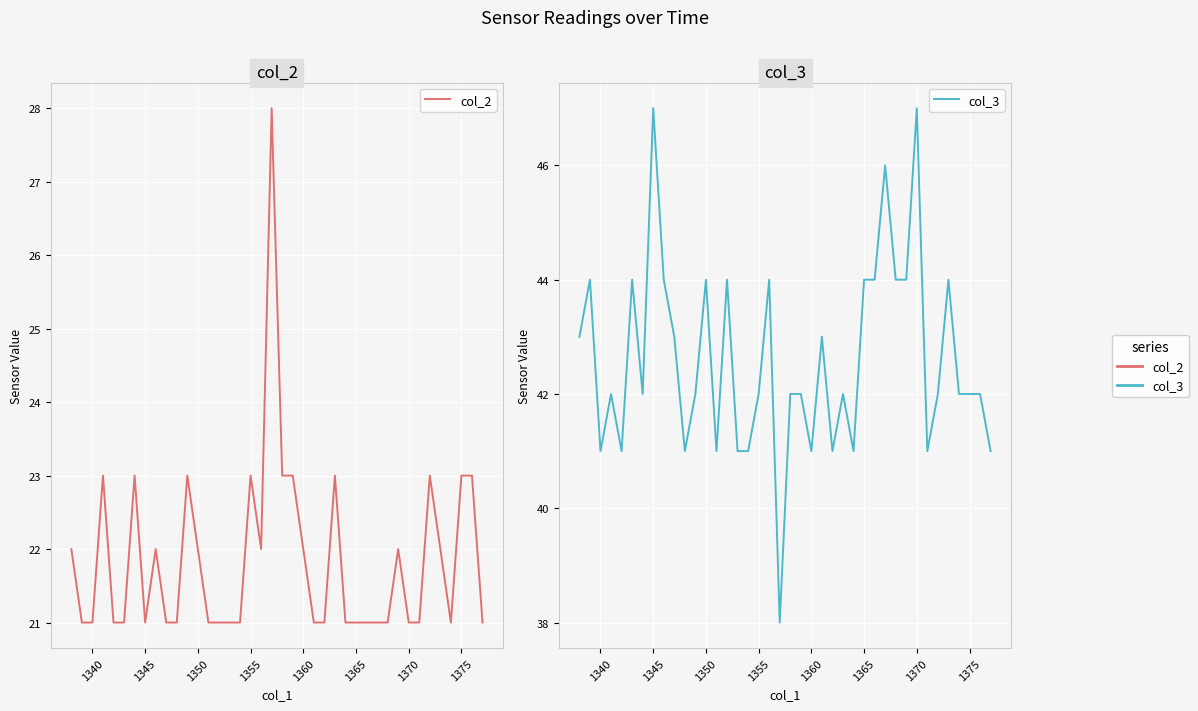

True or false: col_2 has more than 2 interior local peaks.

True